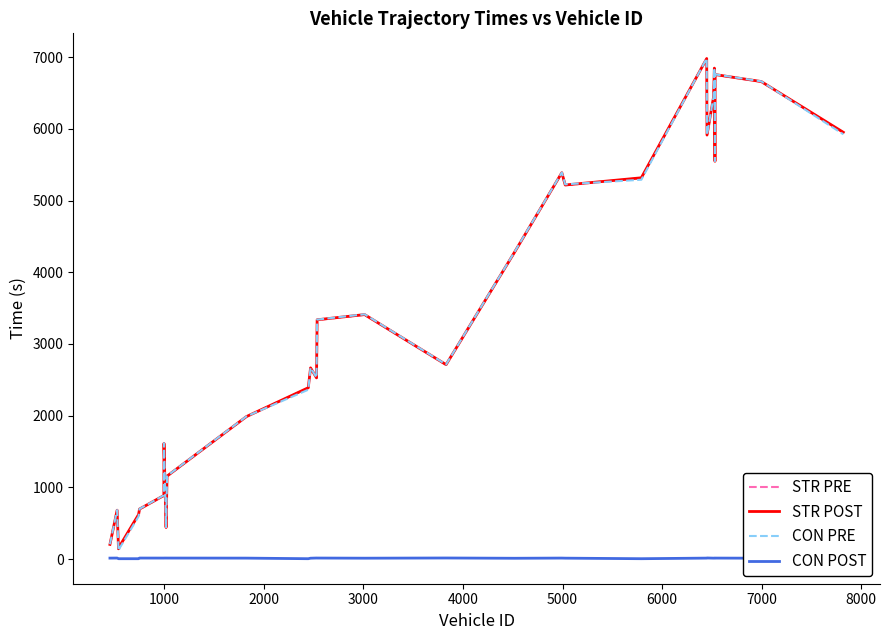

What is the highest value of the STR POST series?

6980.0